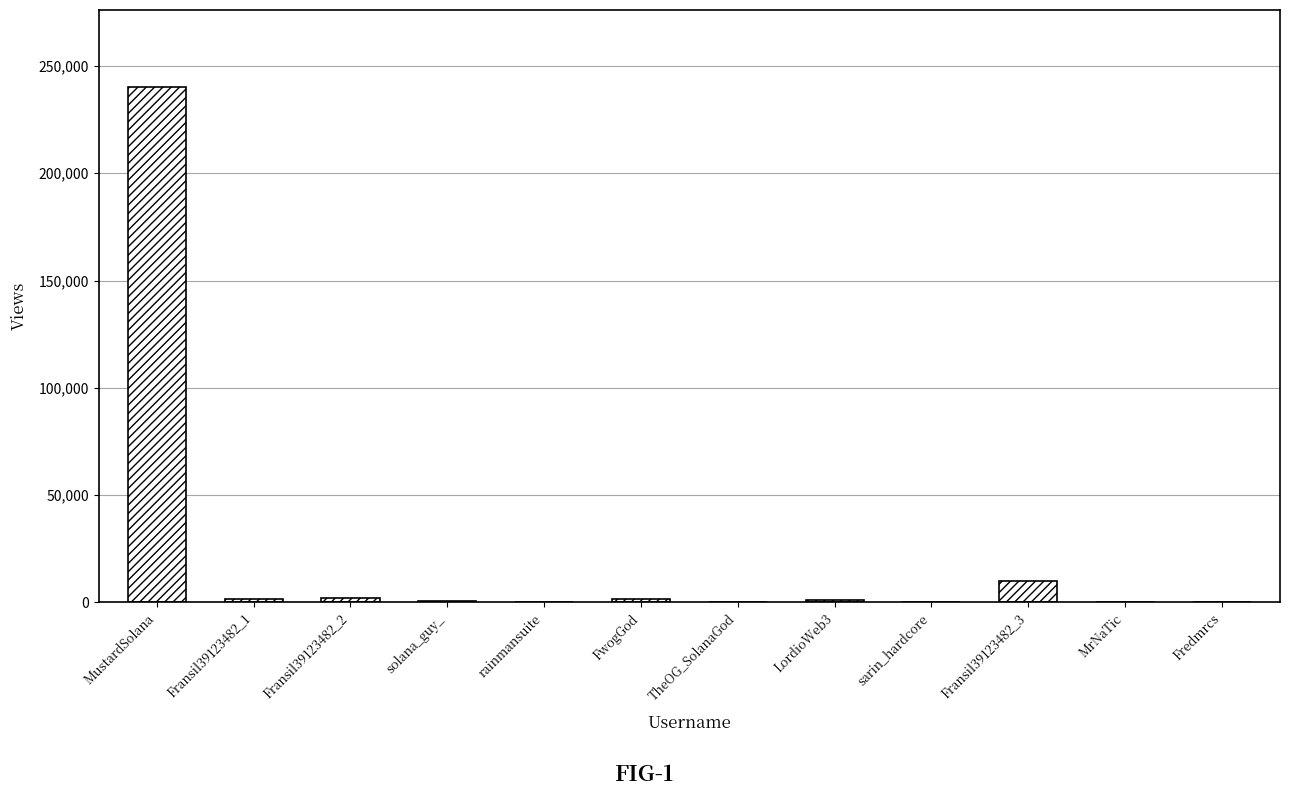

What is the maximum value shown in the chart?

240043